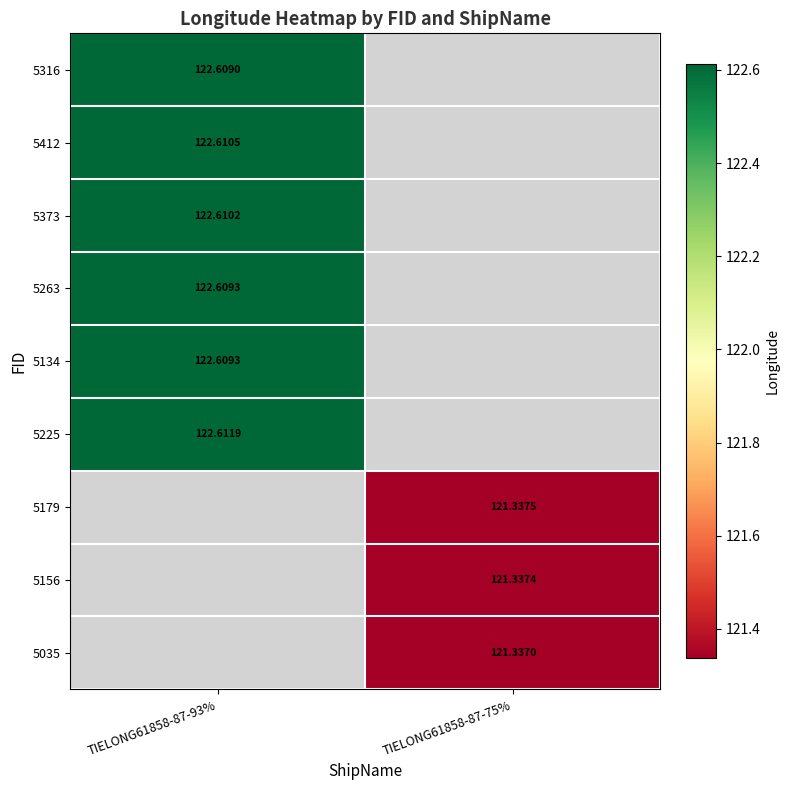

How many data points does each series have?

2